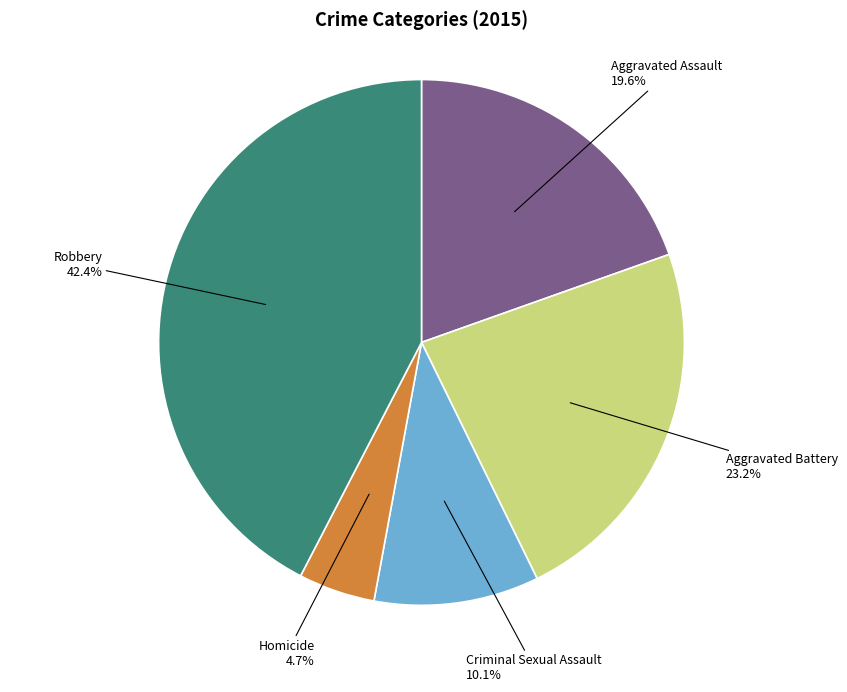

How many segments does this pie chart have?

5